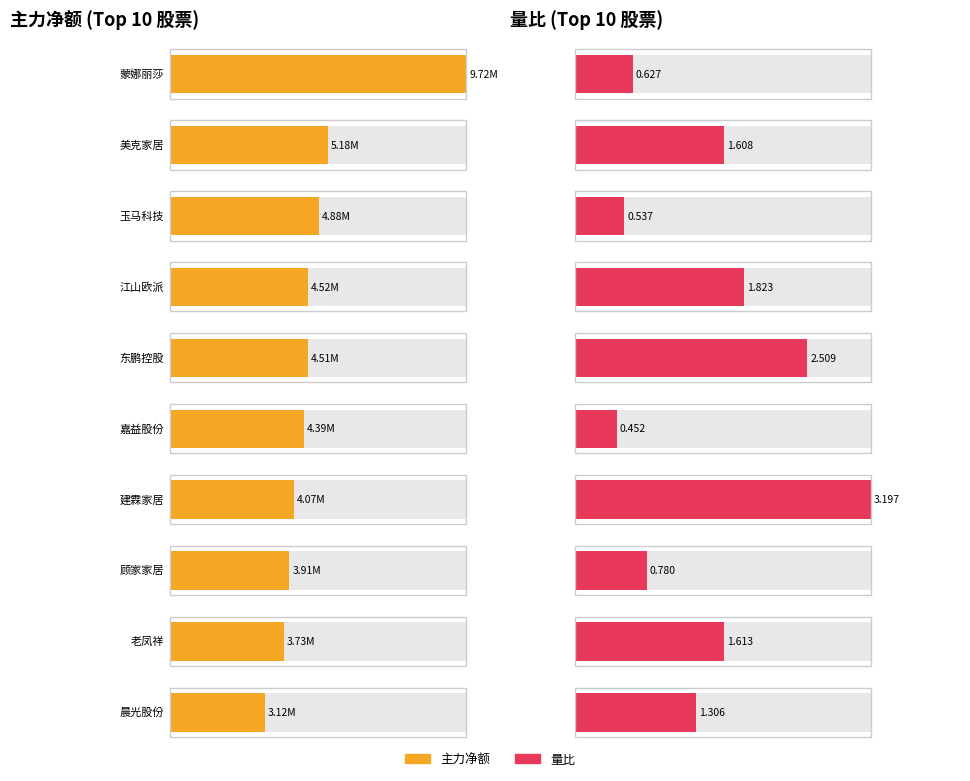

Count the number of categories in the chart.

10